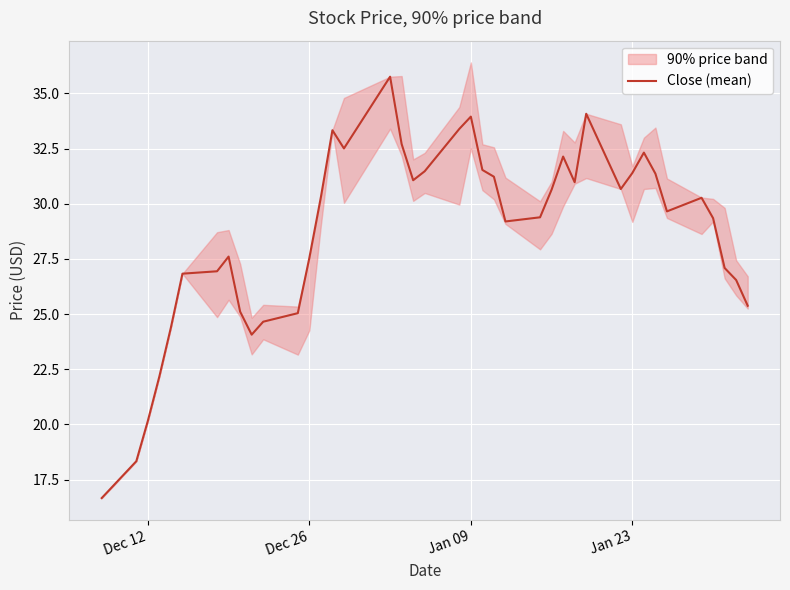

What is the lowest value of the Close (mean) series?

16.7